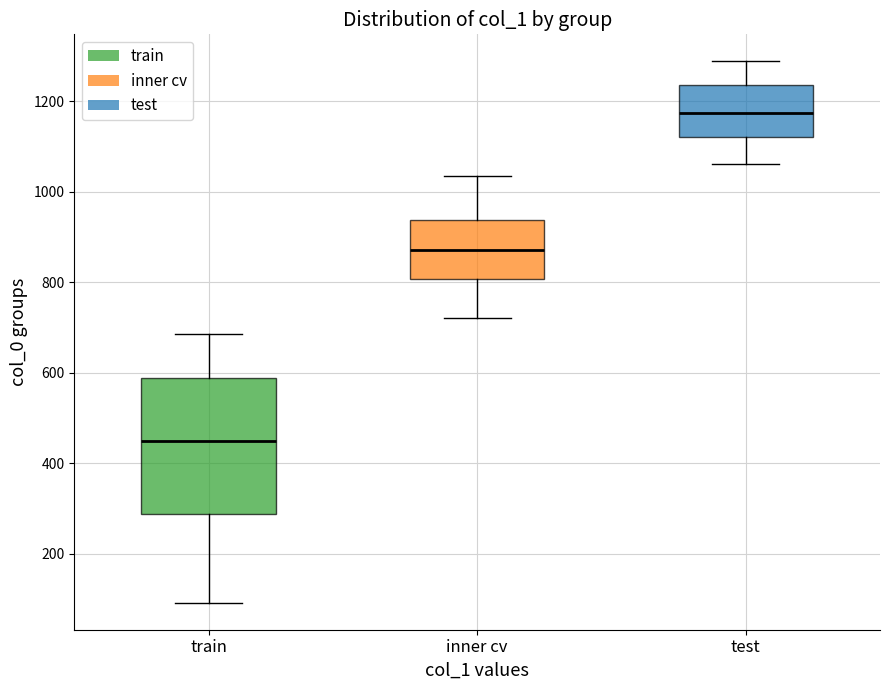

Where is the lower edge of the box for test on the y-axis? The values are not printed on the chart, so give them approximately, as read against the axis.

1120